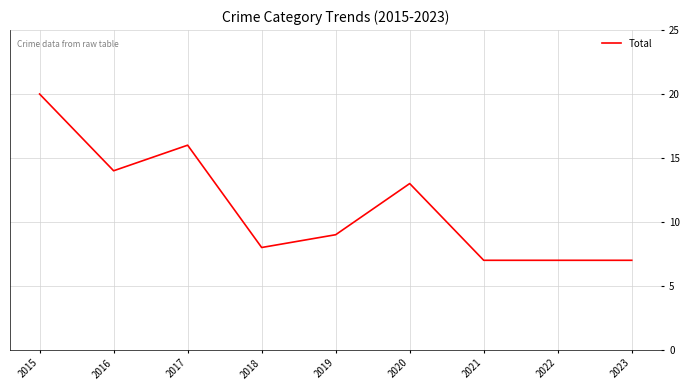

The value at 2022 is 7. True or false?

True